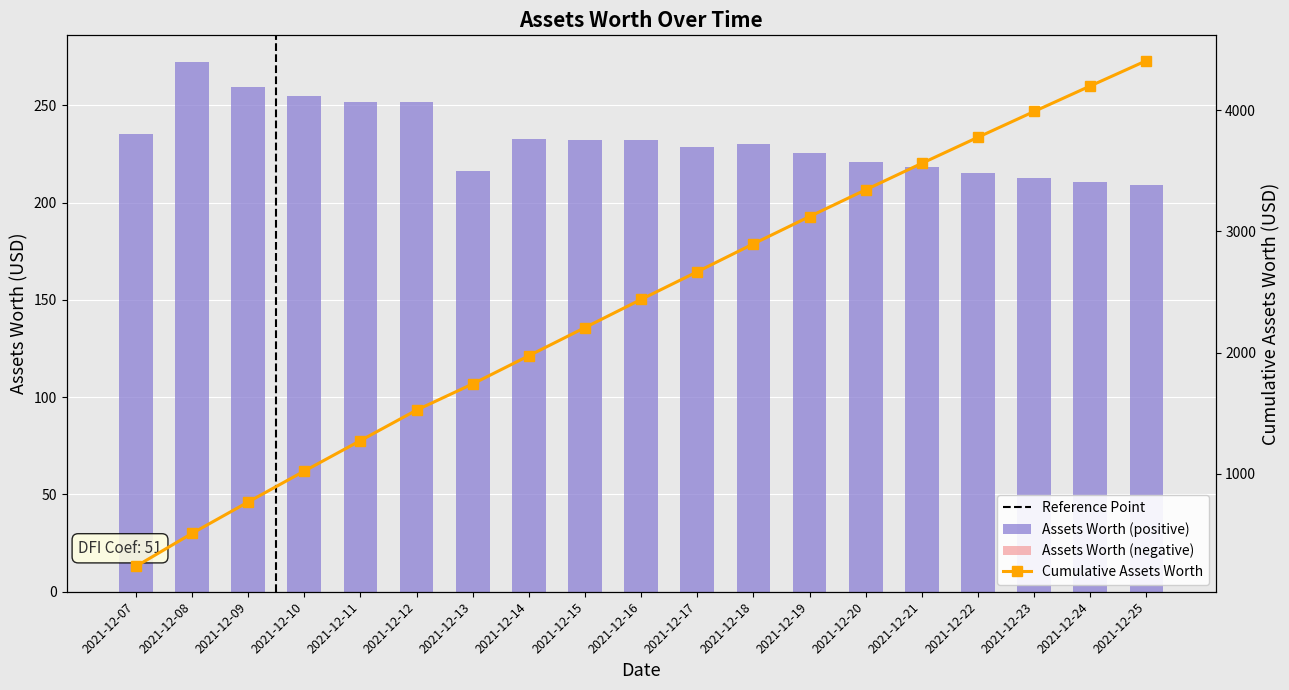

What is the sum of the Cumulative Assets Worth values at 2021-12-16 and 2021-12-14?

4411.4